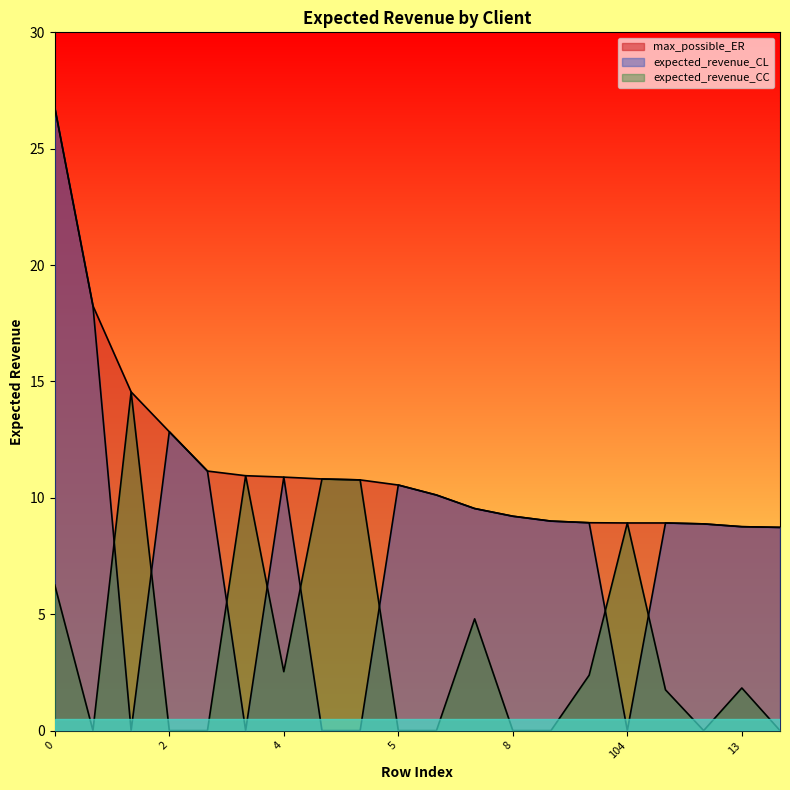

Rank the categories by max_possible_ER value from lowest to highest.

14, 13, 12, 104, 11, 10, 9, 8, 7, 6, 5, 103, 102, 4, 101, 3, 2, 100, 1, 0